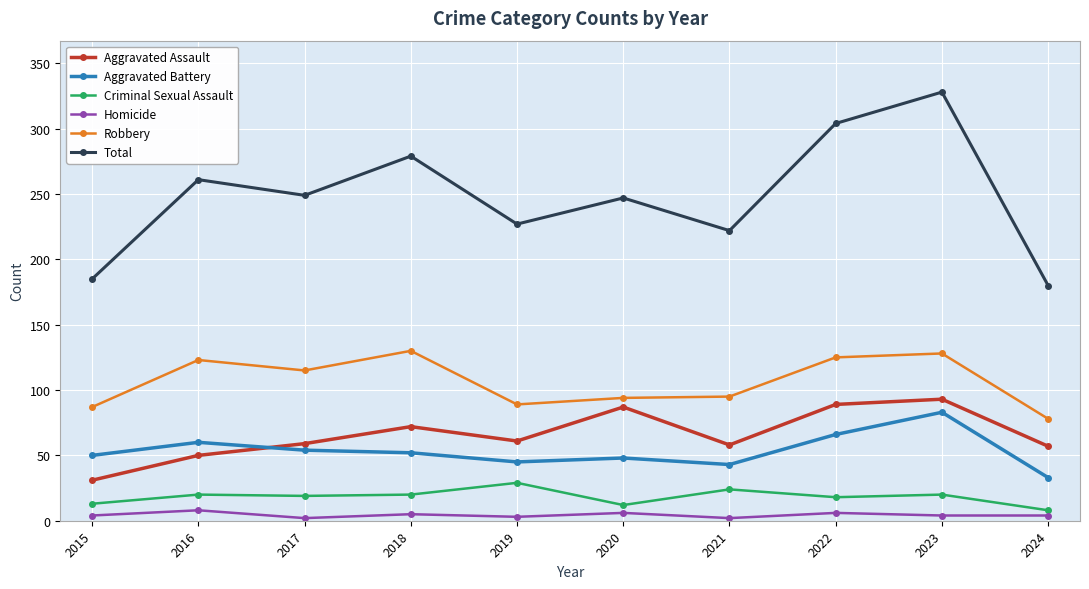

How many data points does each series have?

10